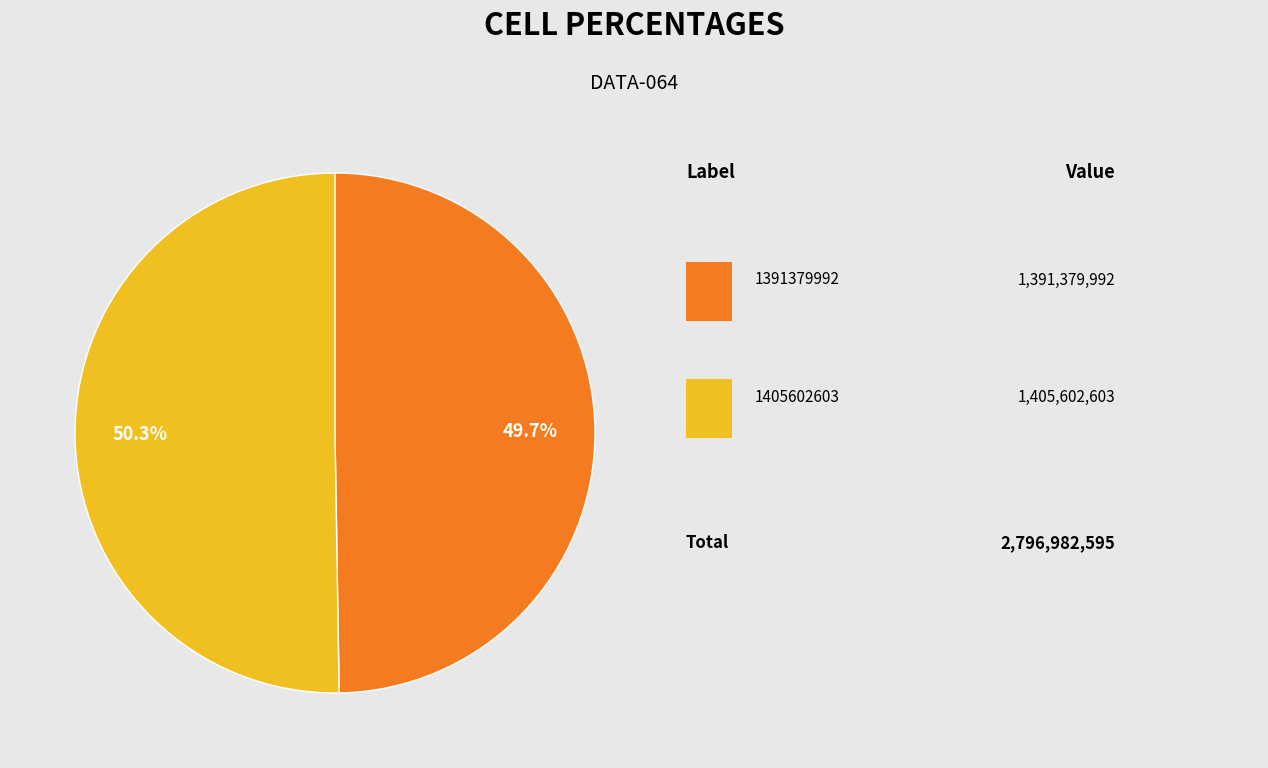

To the nearest percent, what is the difference between the largest and smallest slice percentages?

1%